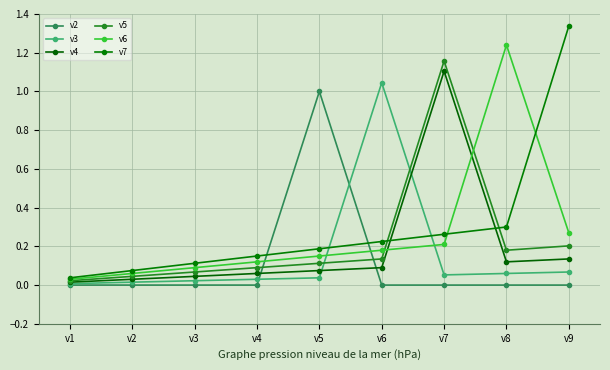

Is it true that v2 equals -0.5 at v7?

False